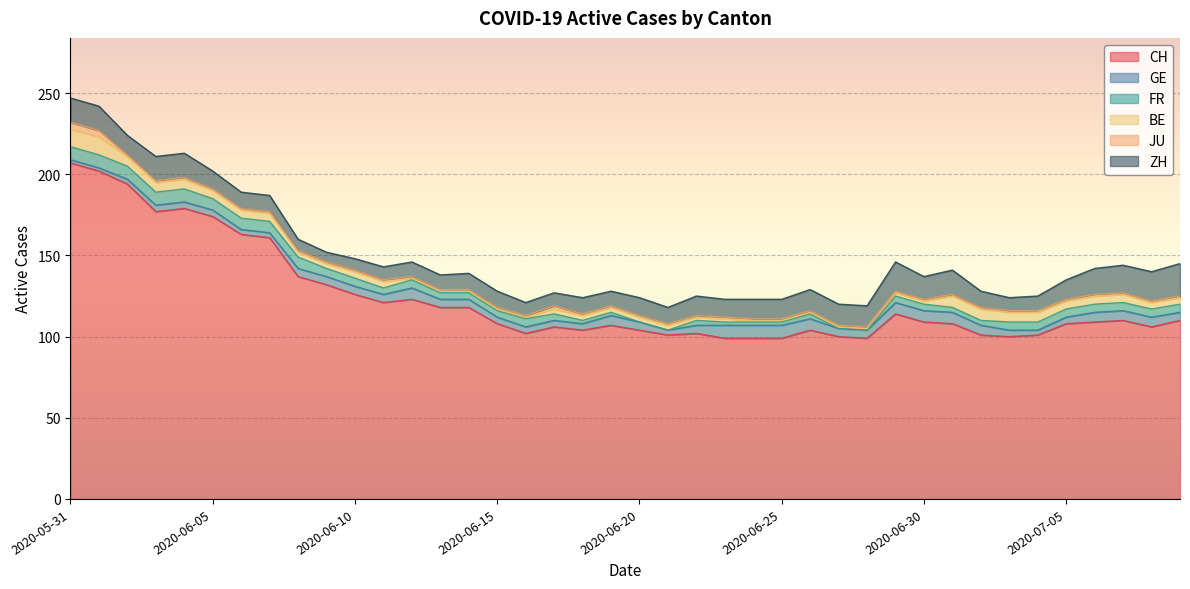

Which series has the largest total across all categories?

CH